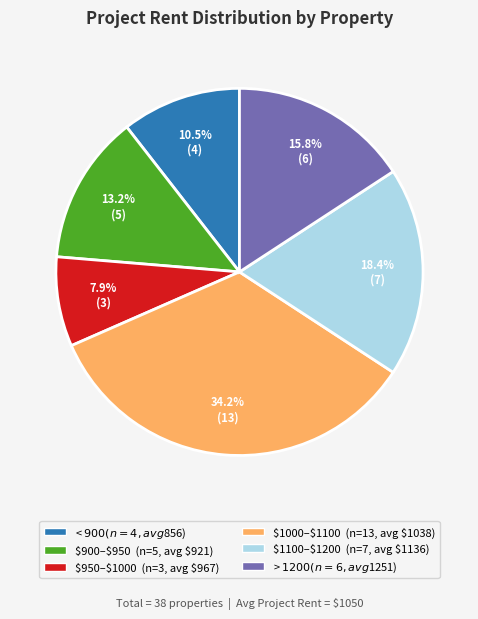

Is there a majority slice in this chart?

No